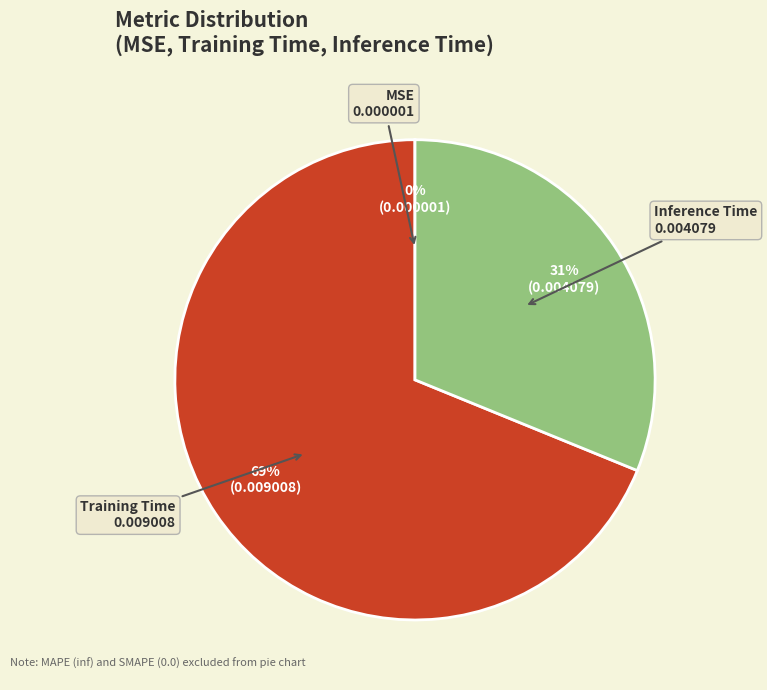

Which category has the biggest portion of the pie?

Training Time